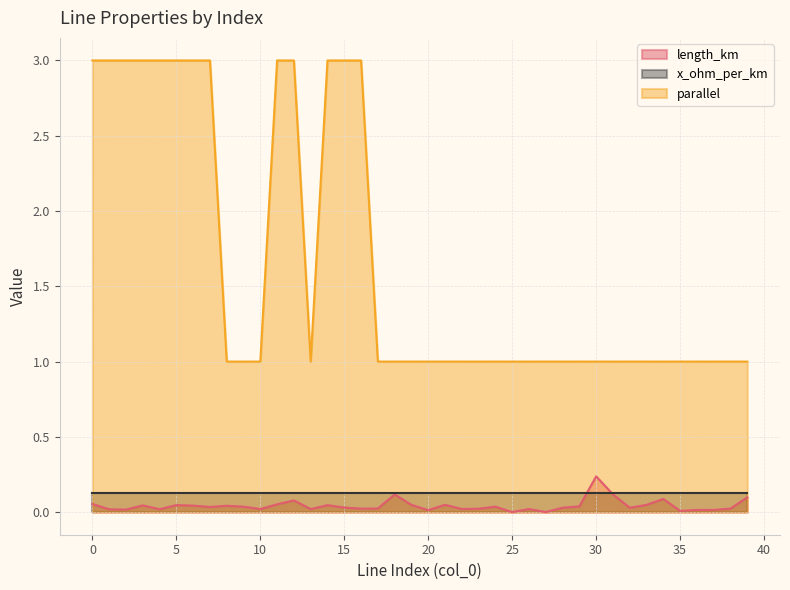

Which series has the widest spread of values?

parallel